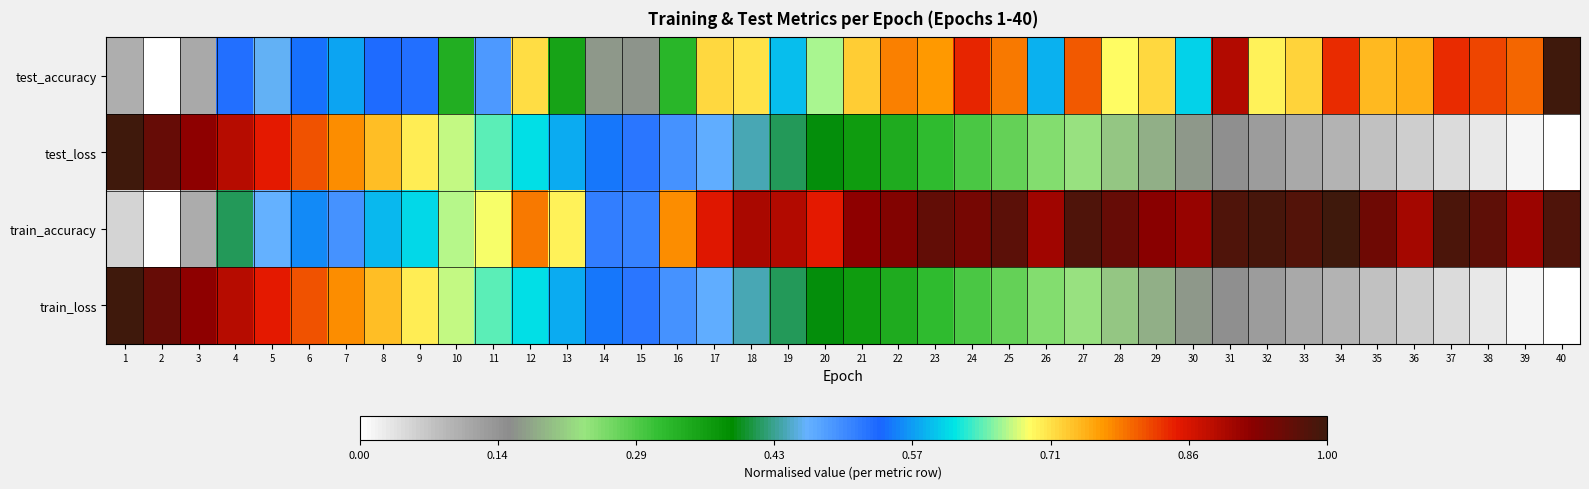

Which series changed the most between 6 and 22?

train_loss